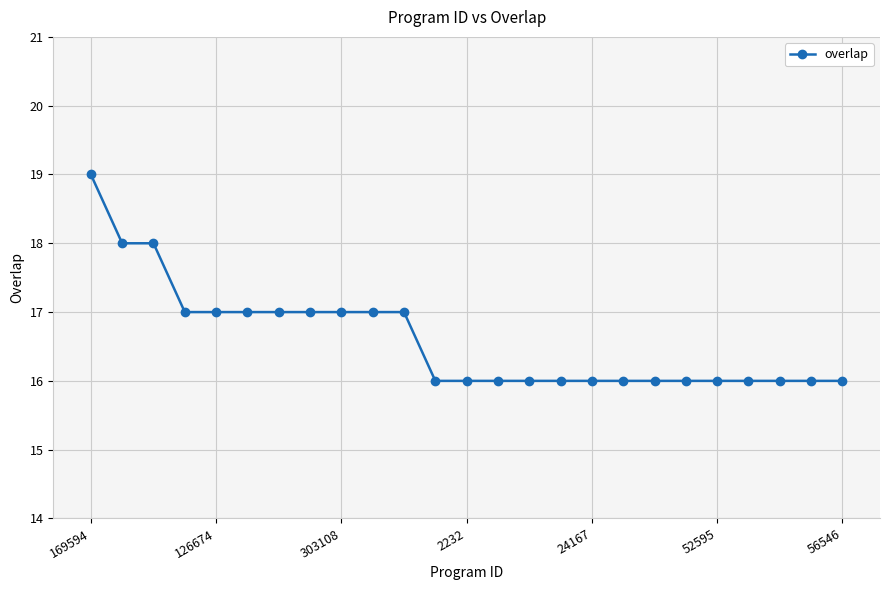

What is the difference between the maximum and minimum values?

3